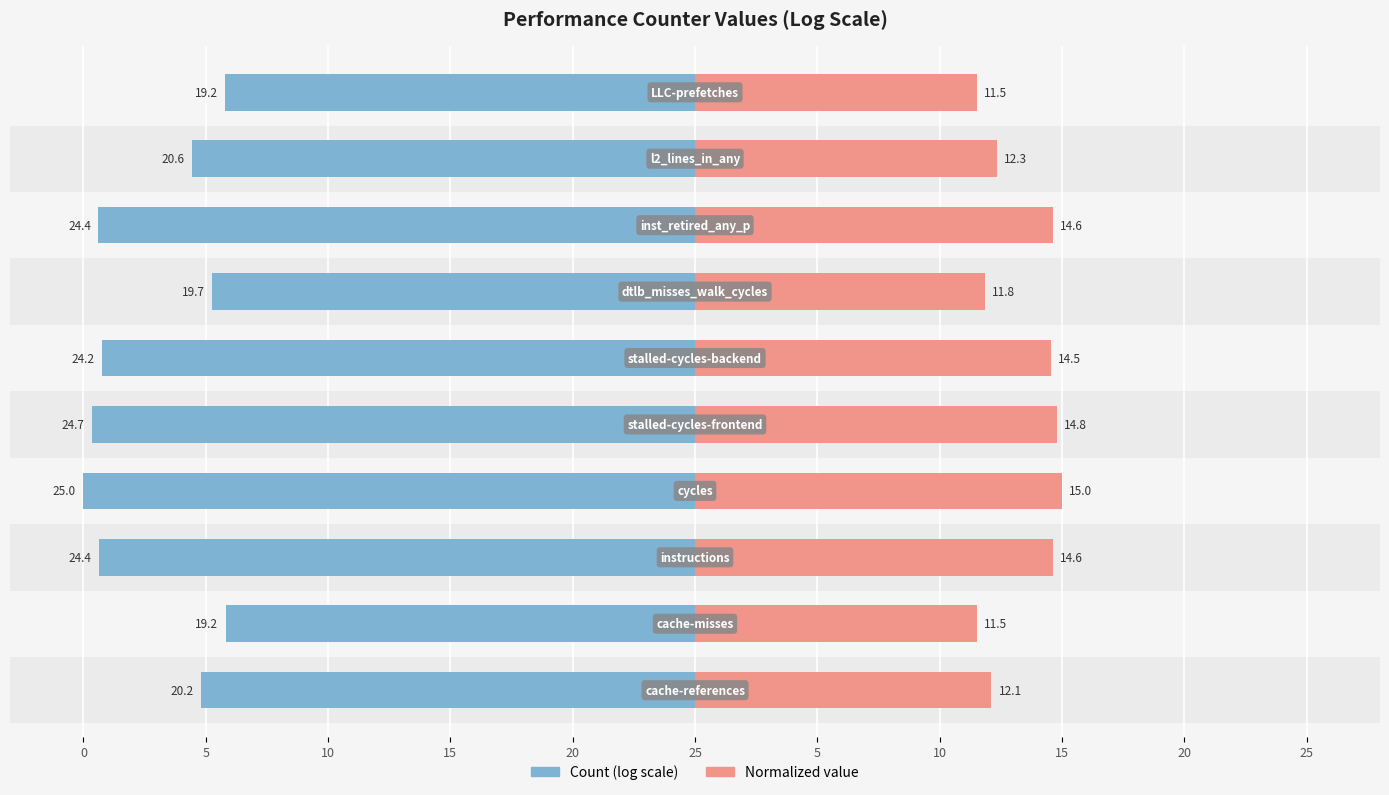

Which has a higher value, 15 or 20?

20